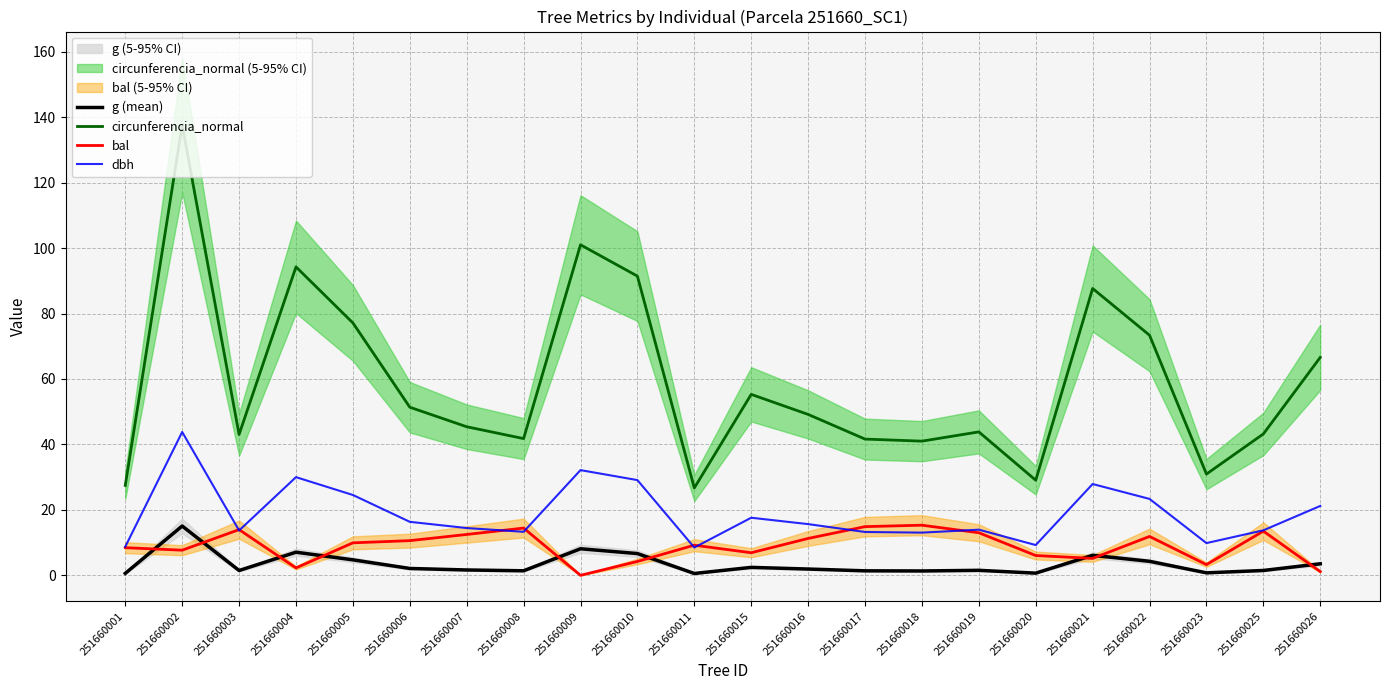

In circunferencia_normal, how many points are lower than both neighbors (excluding endpoints)?

6